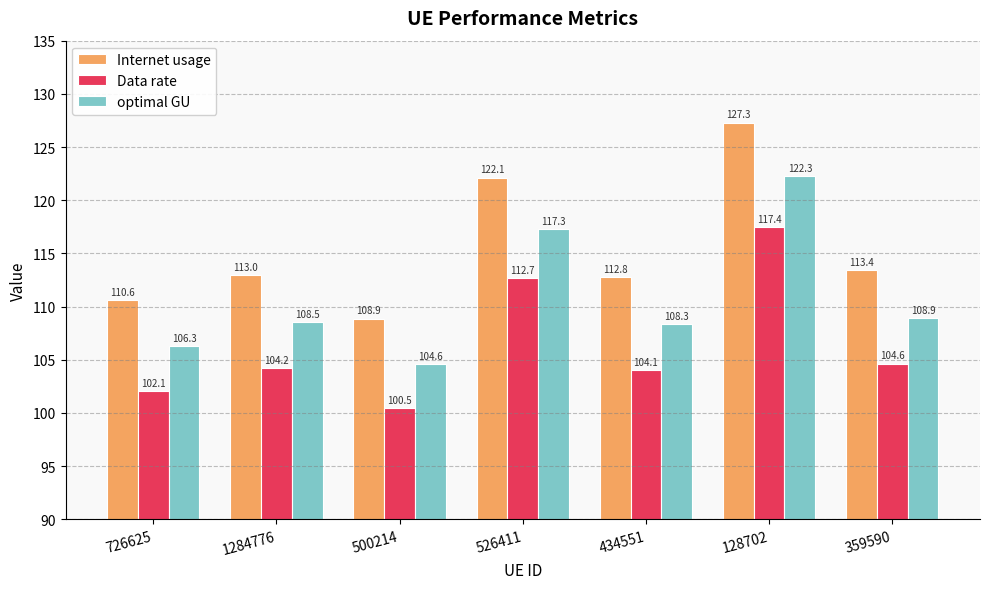

What is the difference between the highest and lowest values at 500214?

8.4